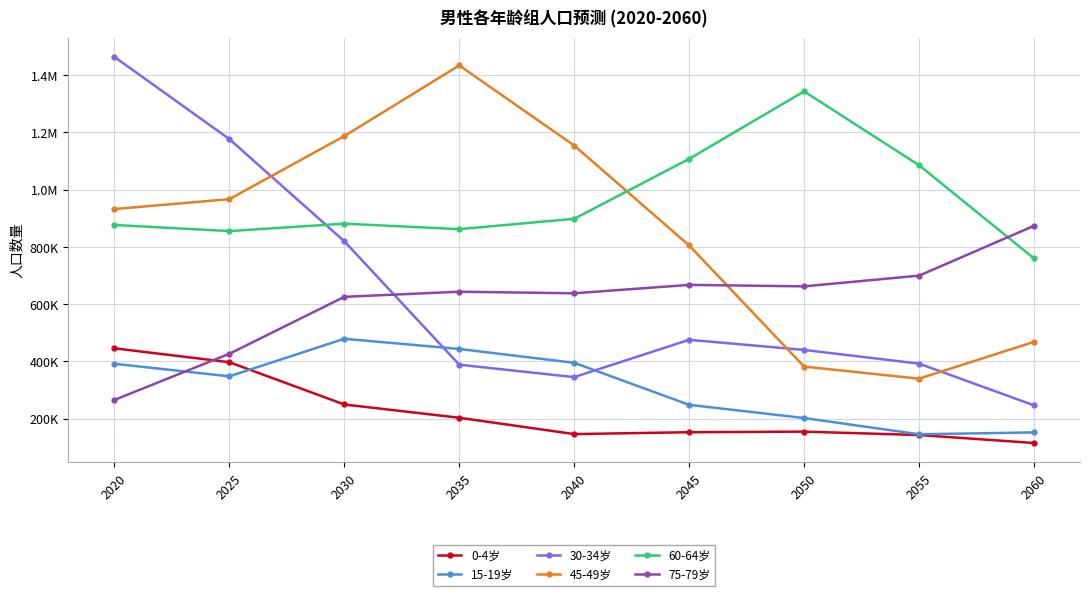

Which category has the lowest value across all series?

2060